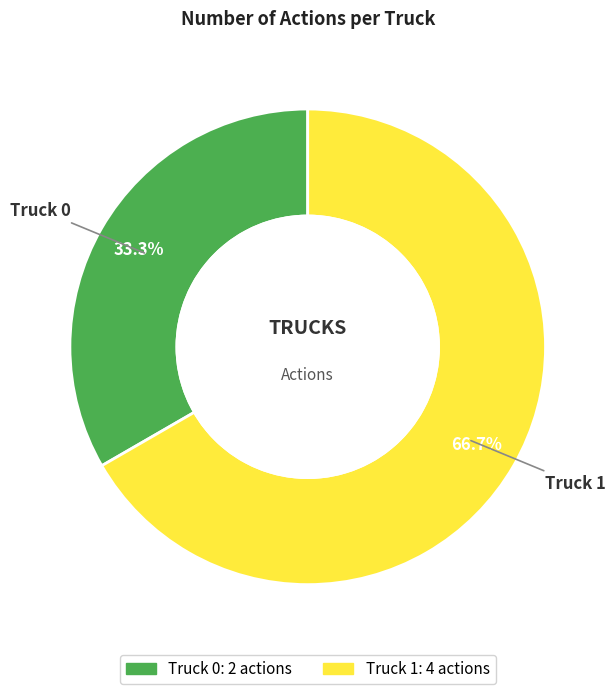

Do Truck 1 and Truck 0 together represent more than half of the pie?

Yes